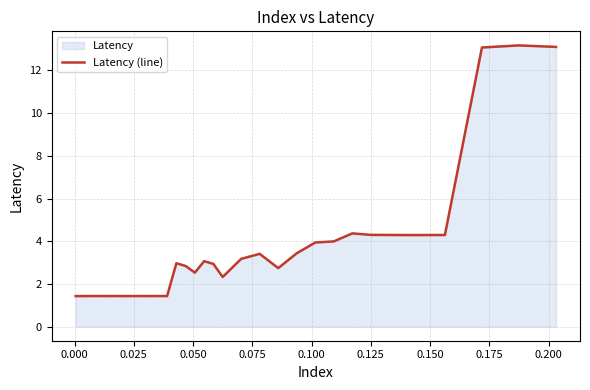

How many points are lower than both their immediate neighbors (excluding endpoints)?

7